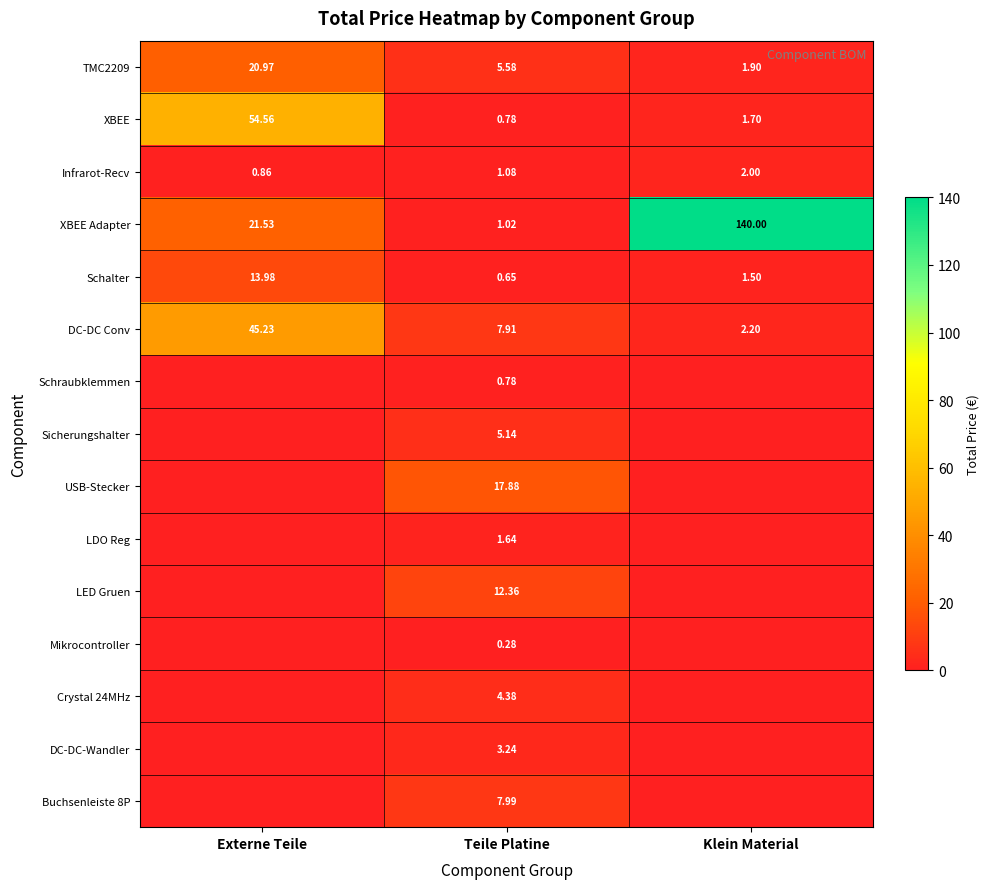

At how many categories does at least one series exceed 117?

1